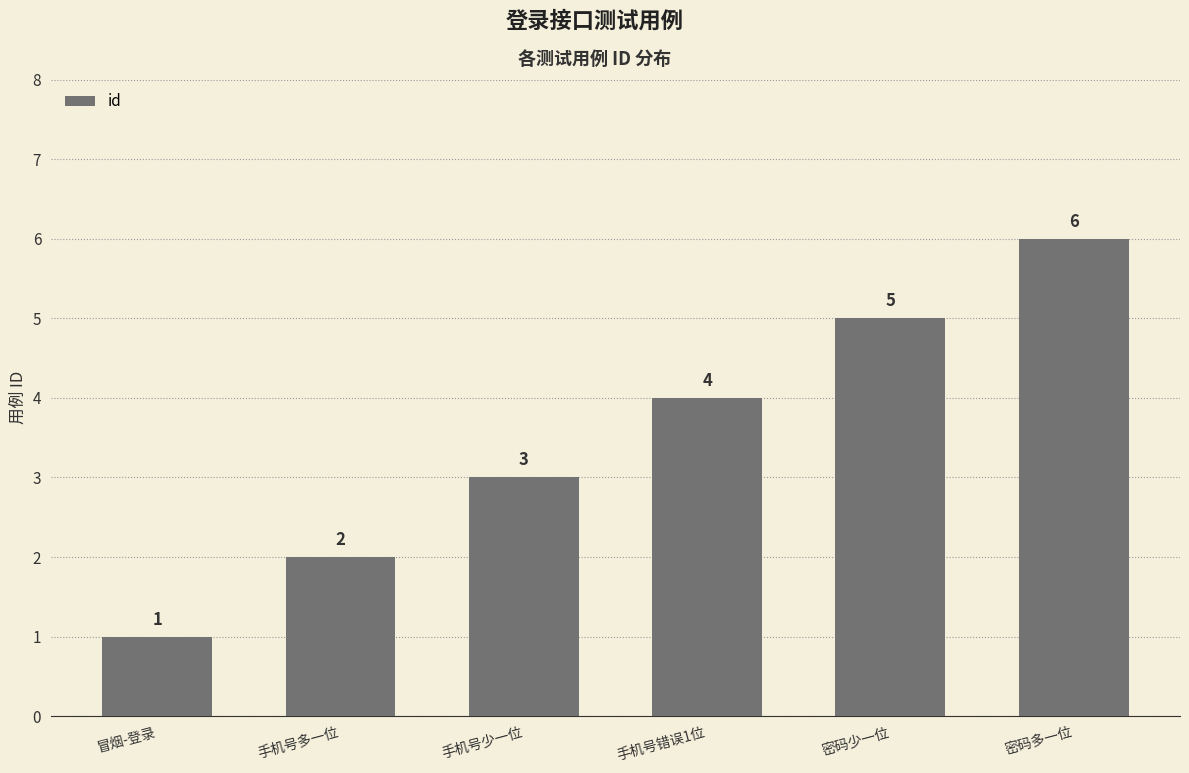

What is the average value?

4